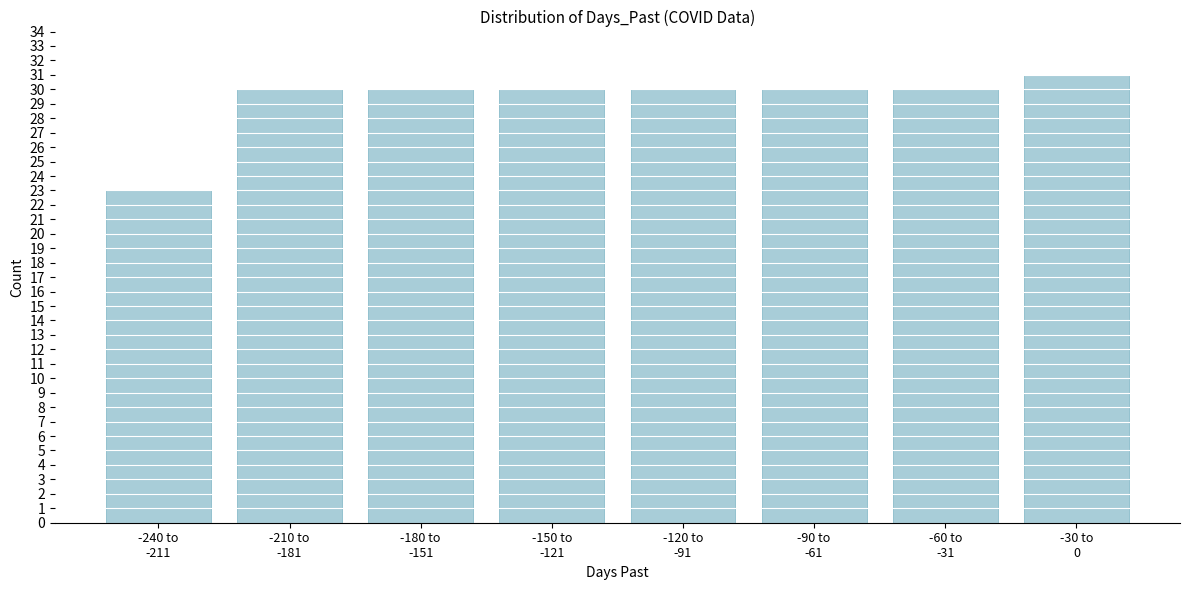

Reading left to right, list all the values displayed in this chart.

23	30	30	30	30	30	30	31